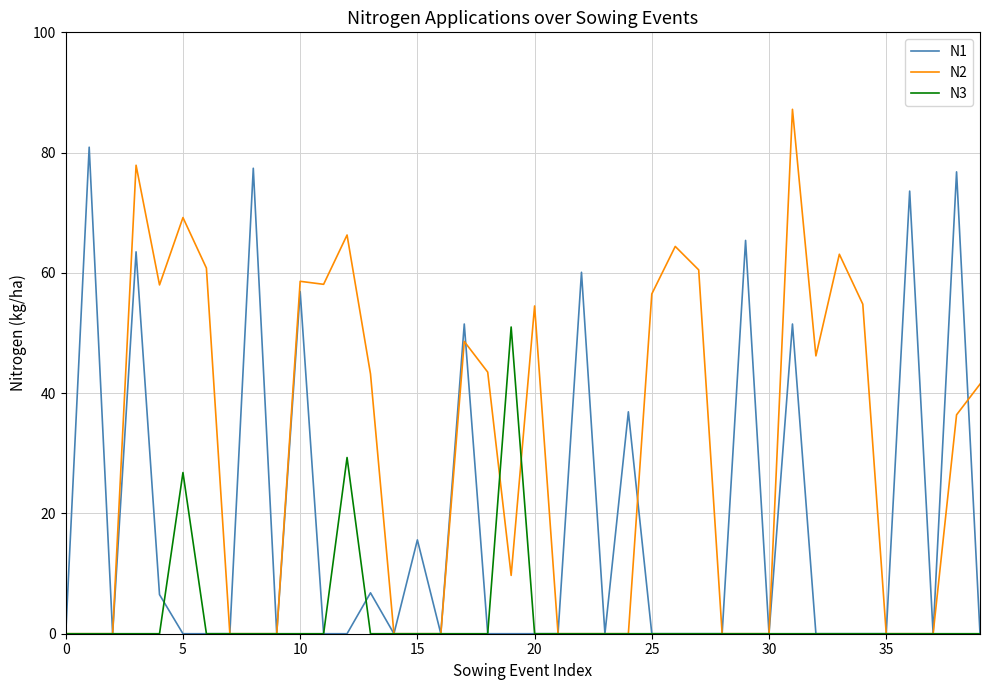

Which series has the largest total across all categories?

N2